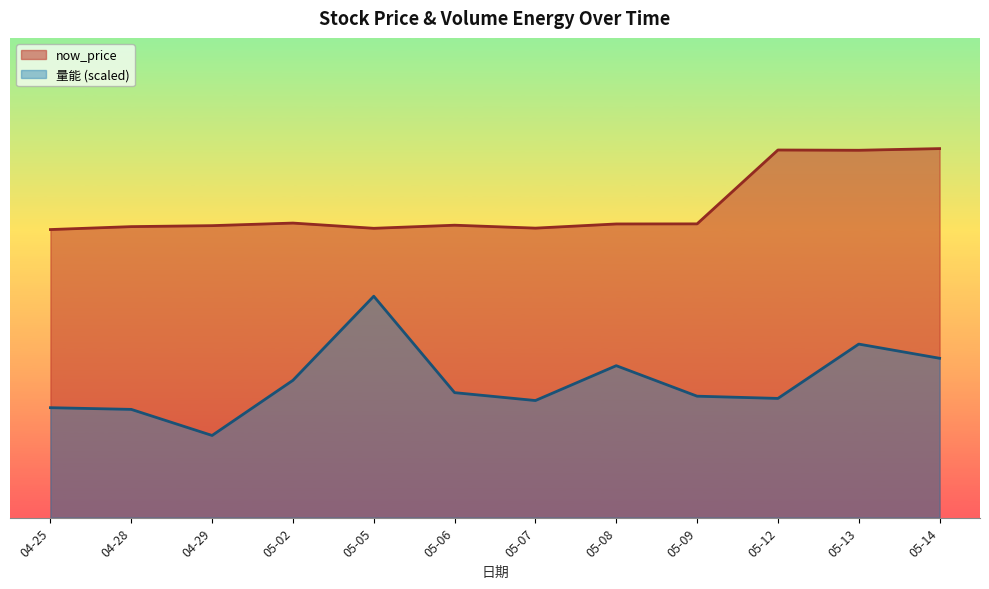

The value of 量能 at 36 is 1.7. True or false?

False